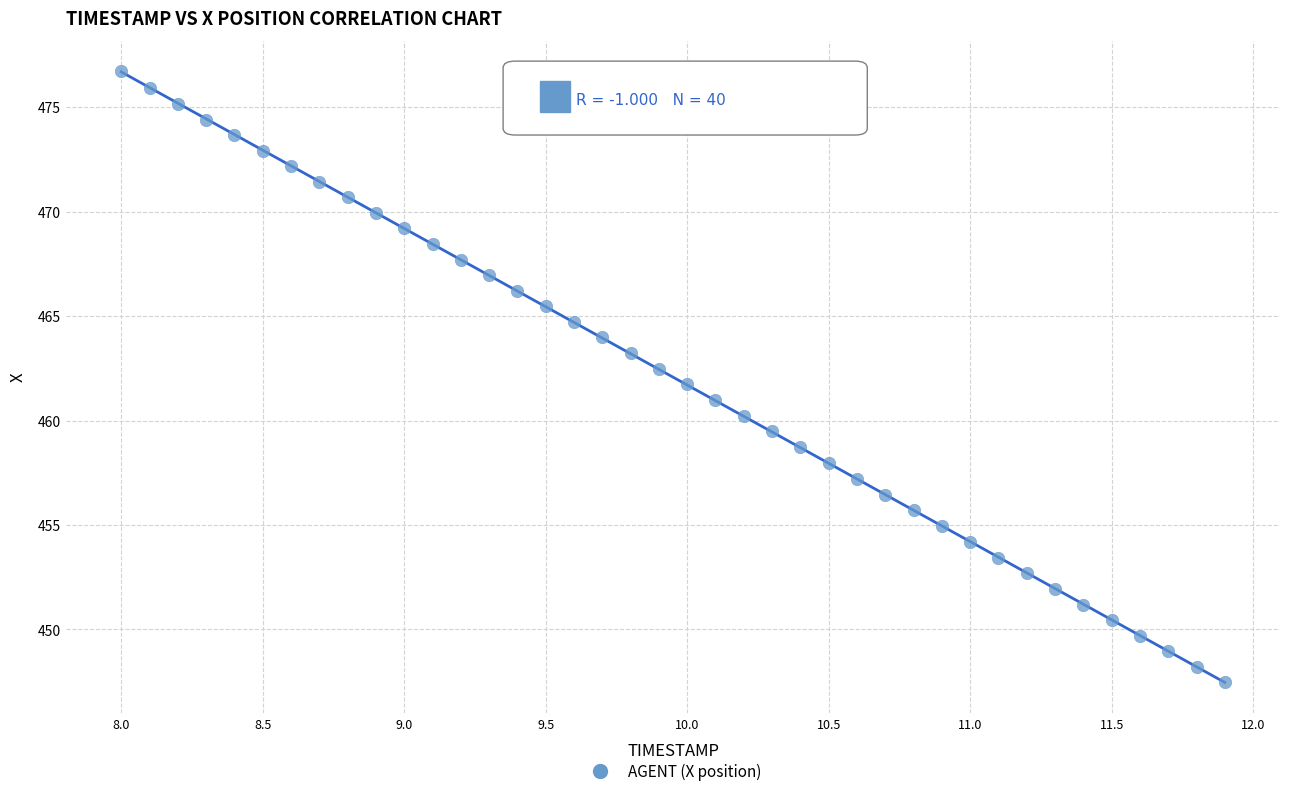

What is the range of Y values (max minus min)?

29.2